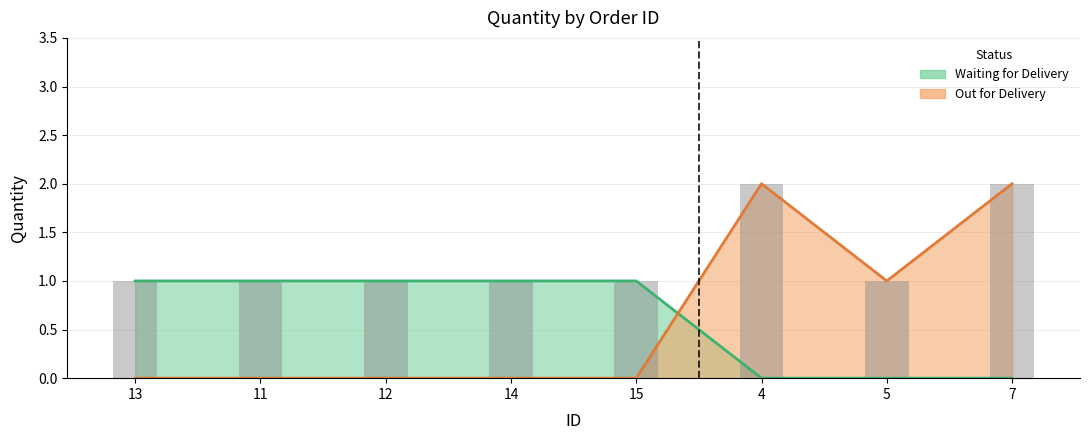

What is the label of the 7th bar from the right?

11